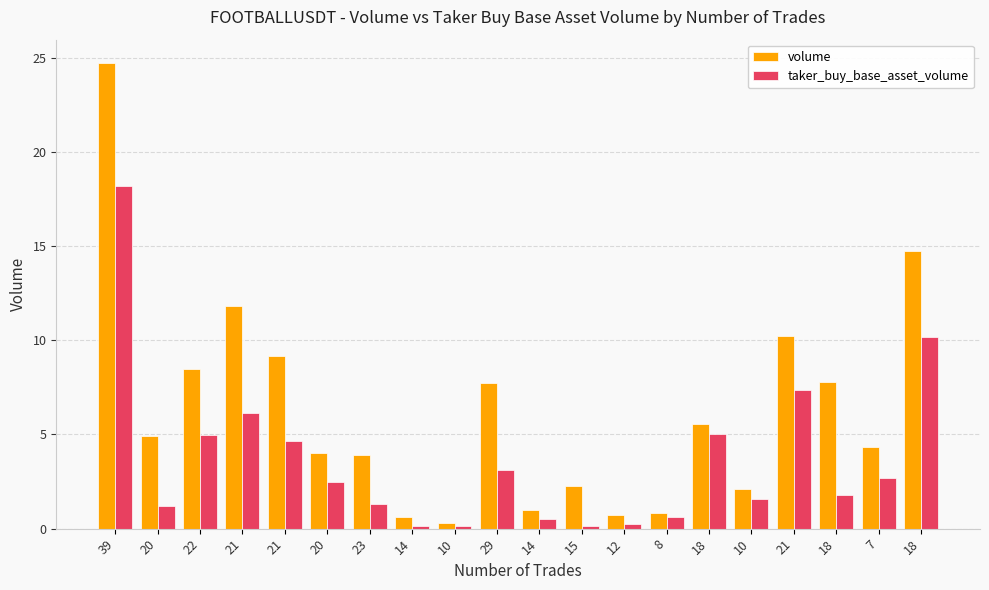

Reading right to left, what are all the values shown in this chart?

volume: 18=14.7	7=4.3	18=7.8	21=10.2	10=2.1	18=5.5	8=0.8	12=0.7	15=2.2	14=1.0	29=7.8	10=0.3	14=0.6	23=3.9	20=4.0	21=9.2	21=11.8	22=8.4	20=4.9	39=24.7
taker_buy_base_asset_volume: 18=10.2	7=2.7	18=1.8	21=7.3	10=1.6	18=5.0	8=0.6	12=0.2	15=0.1	14=0.5	29=3.1	10=0.1	14=0.1	23=1.3	20=2.5	21=4.7	21=6.1	22=5.0	20=1.2	39=18.2